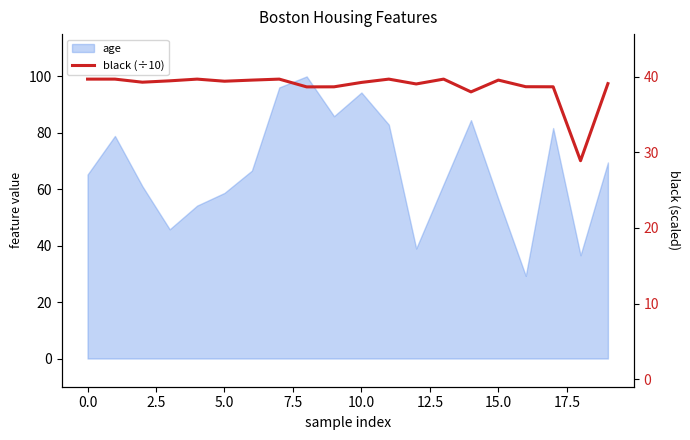

At which label is the value closest to 34?

14